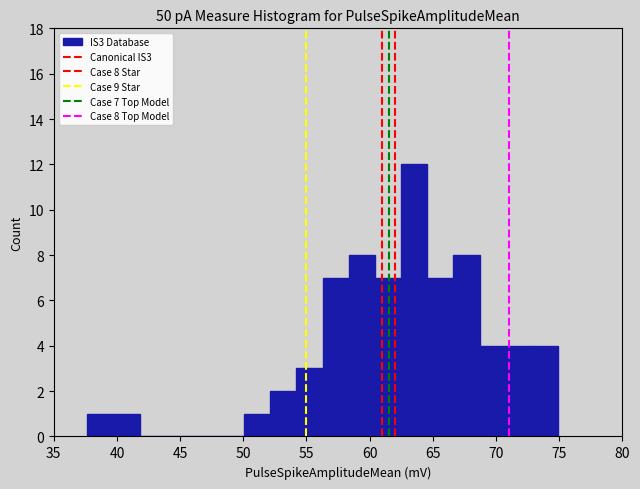

Over which range of the x-axis is the bar tallest?

62.5 to 64.5